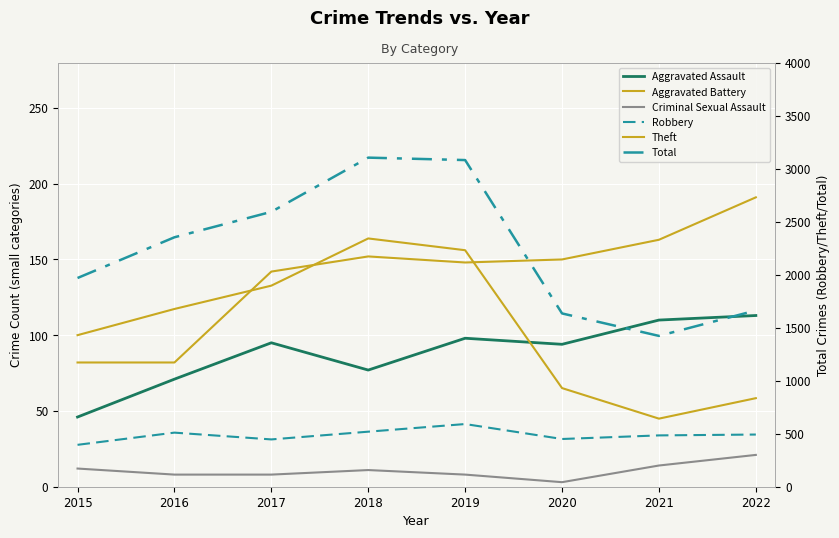

Does the chart display data point markers on the line(s)?

No